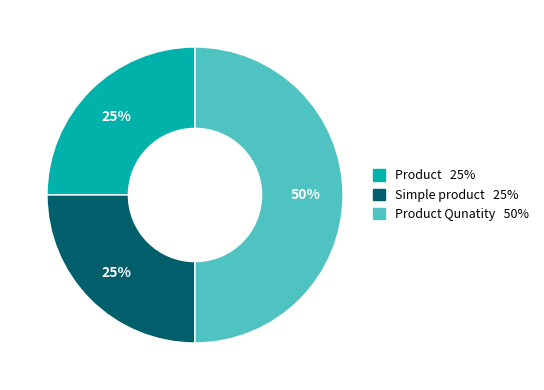

To the nearest percent, what portion does Product represent?

25%